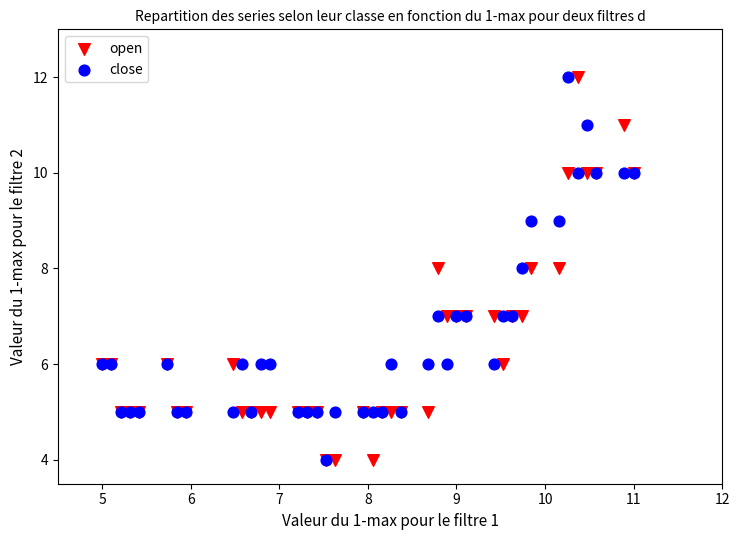

What are all the series names shown in the legend?

open, close